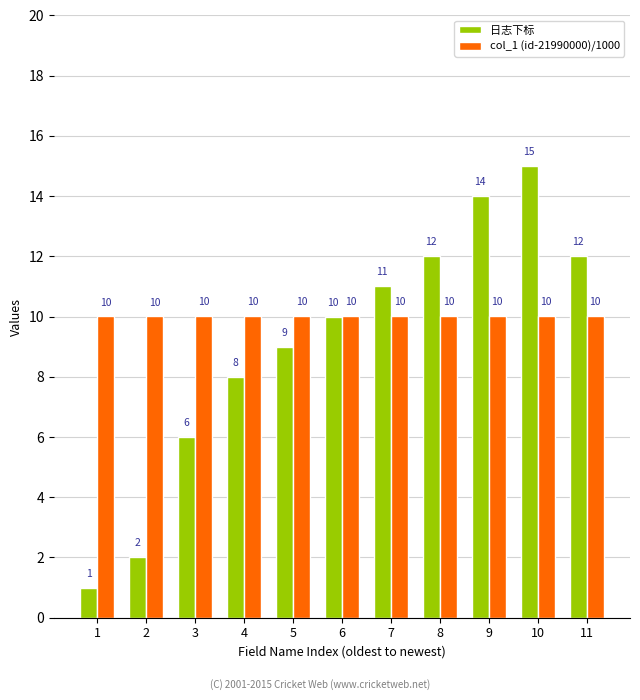

How many groups of bars are there?

11